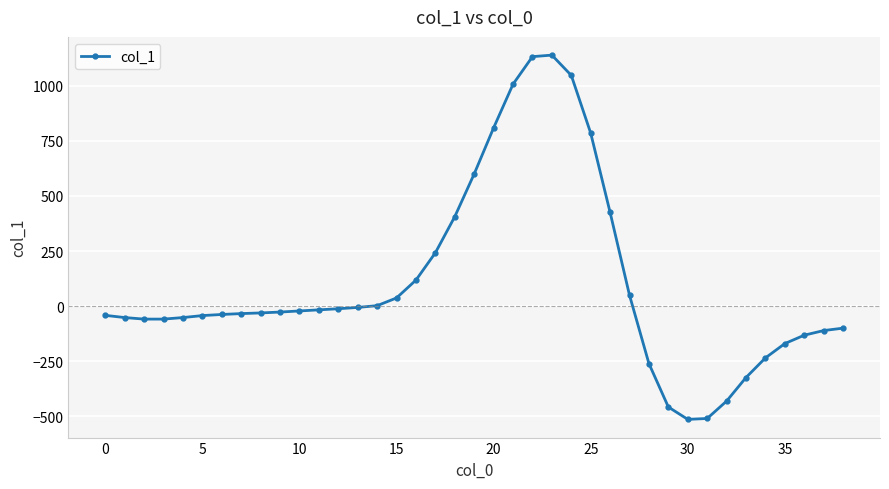

Is this an area chart (filled region under the line)?

No